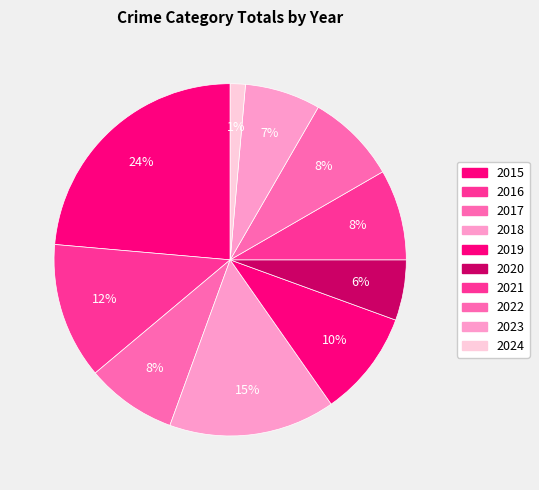

Does 2023 represent more than half of the total?

No